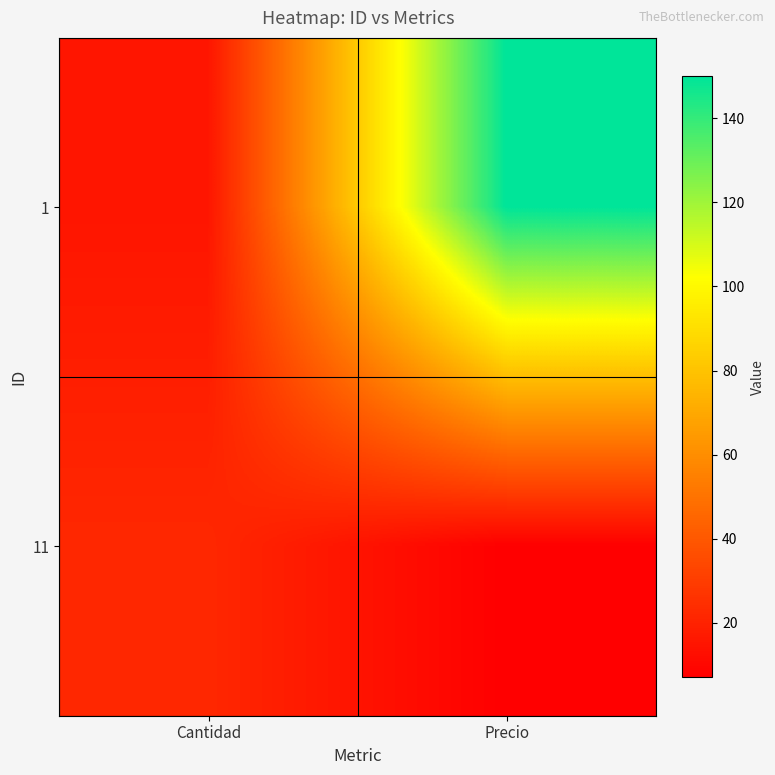

What is the maximum value shown in the chart?

150